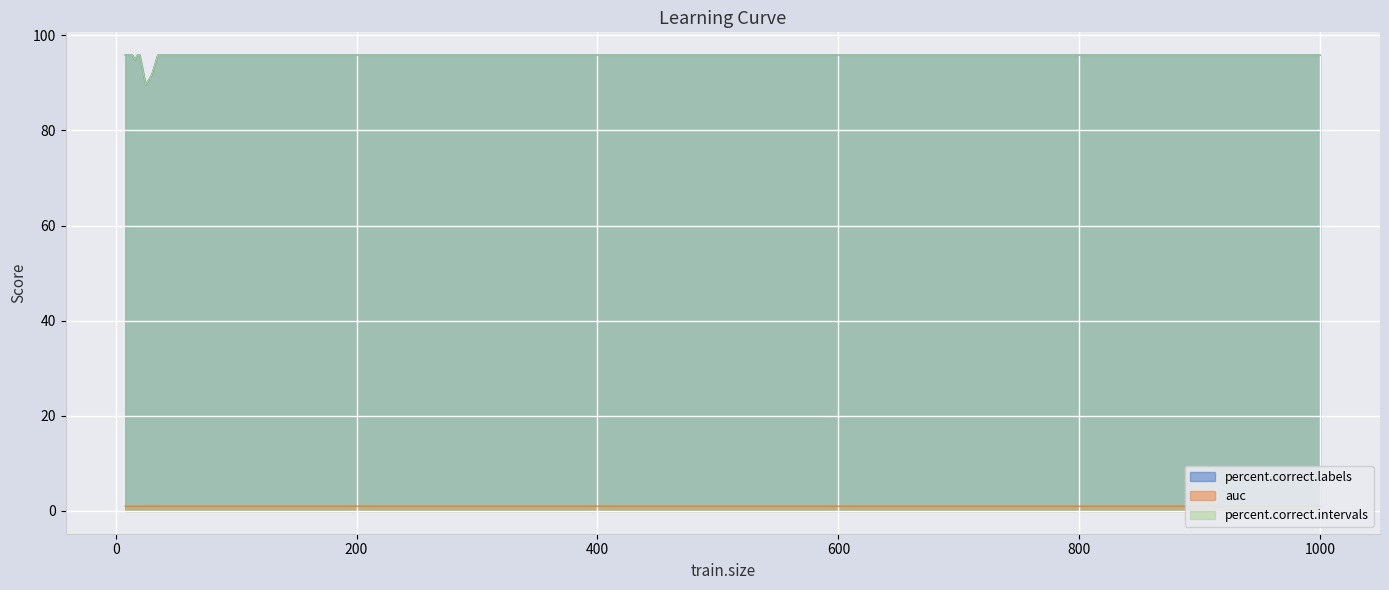

What is the value of the percent.correct.intervals point at the 3rd from the left?

95.8